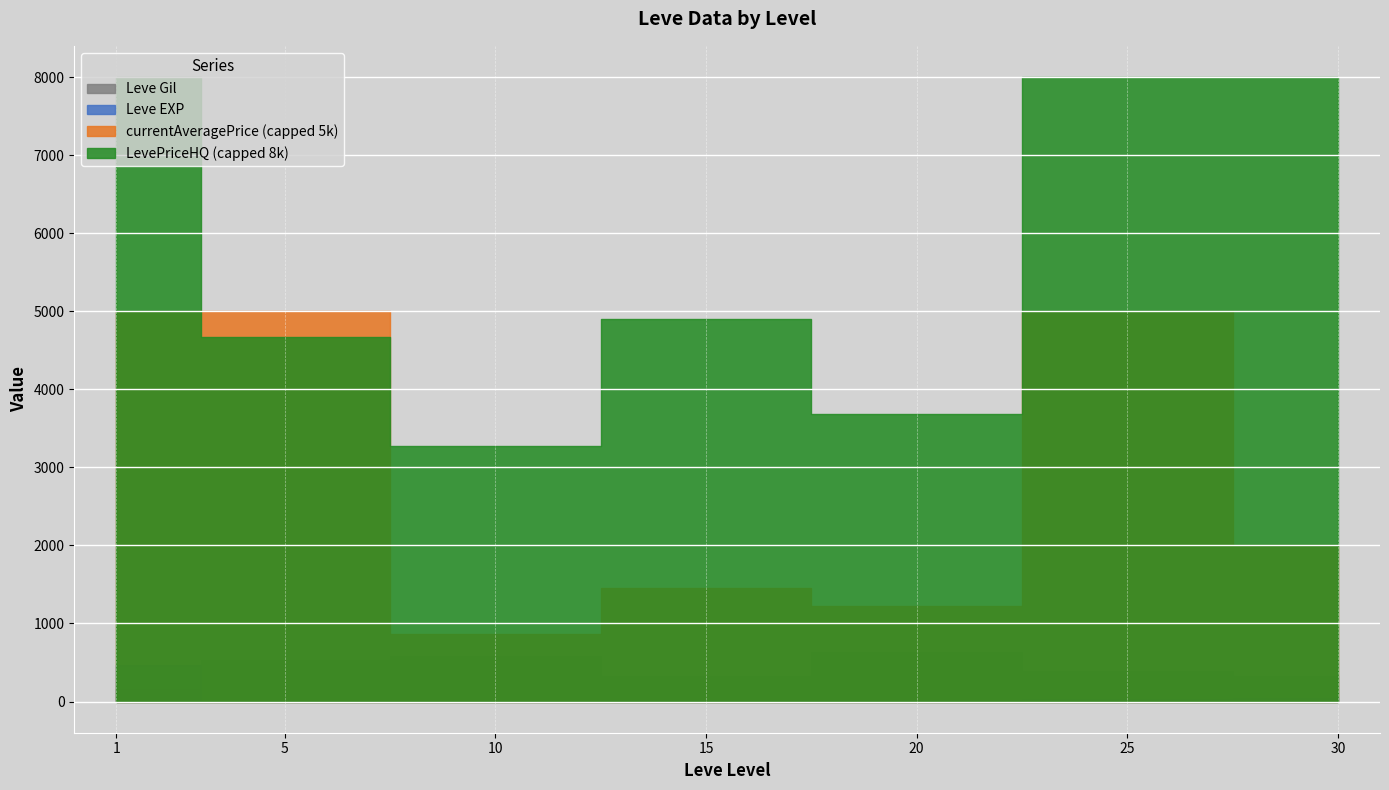

How many times do Leve EXP and LevePriceHQ cross each other?

10